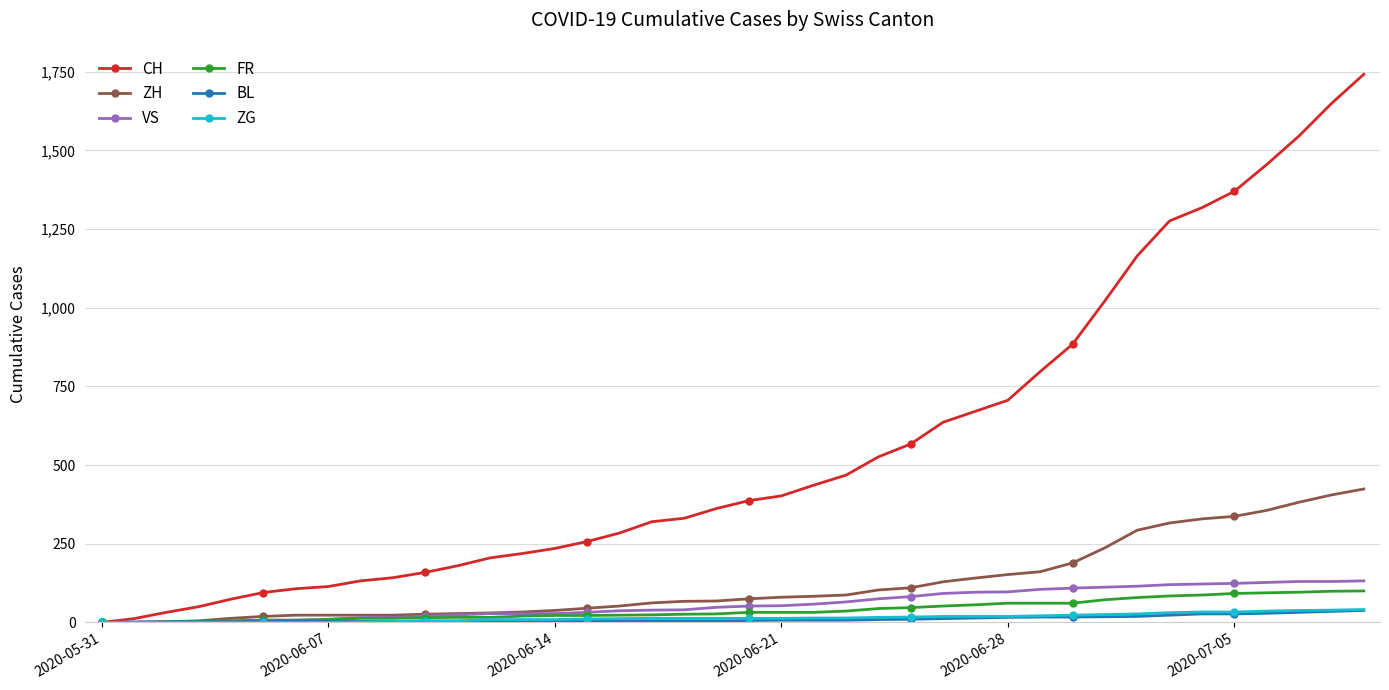

What is the greatest value displayed?

1742